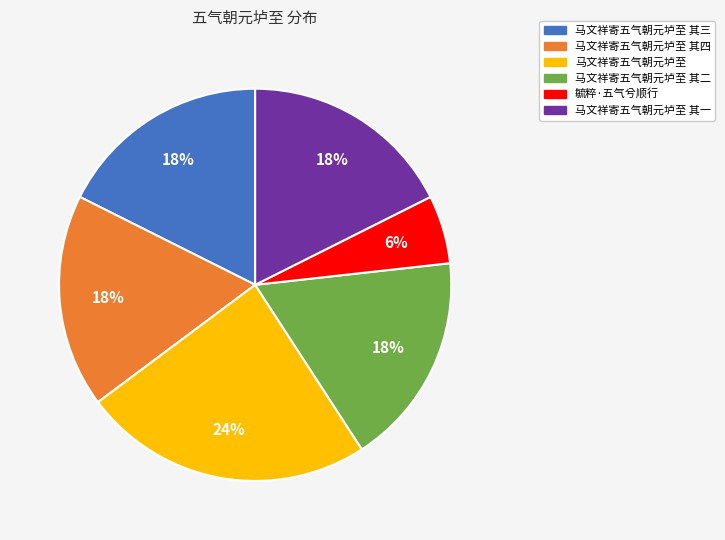

Which has a higher value, 马文祥寄五气朝元垆至 其二 or 马文祥寄五气朝元垆至?

马文祥寄五气朝元垆至